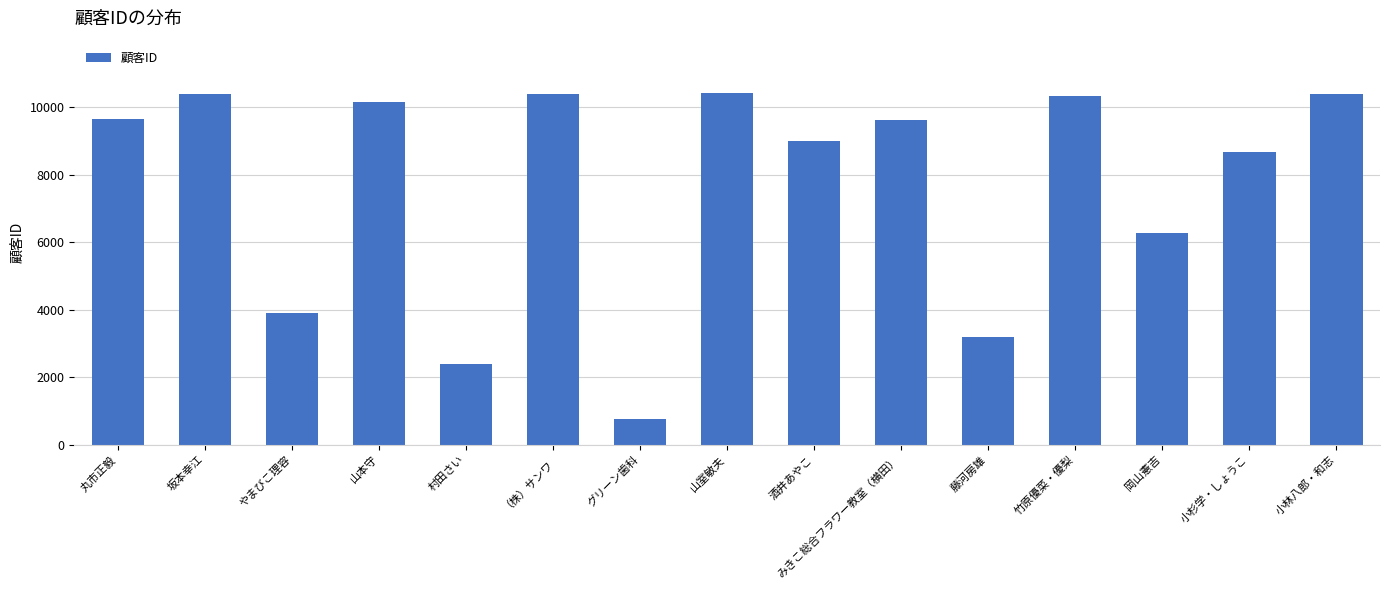

The chart shows a value of 10393 at 坂本幸江. True or false?

True